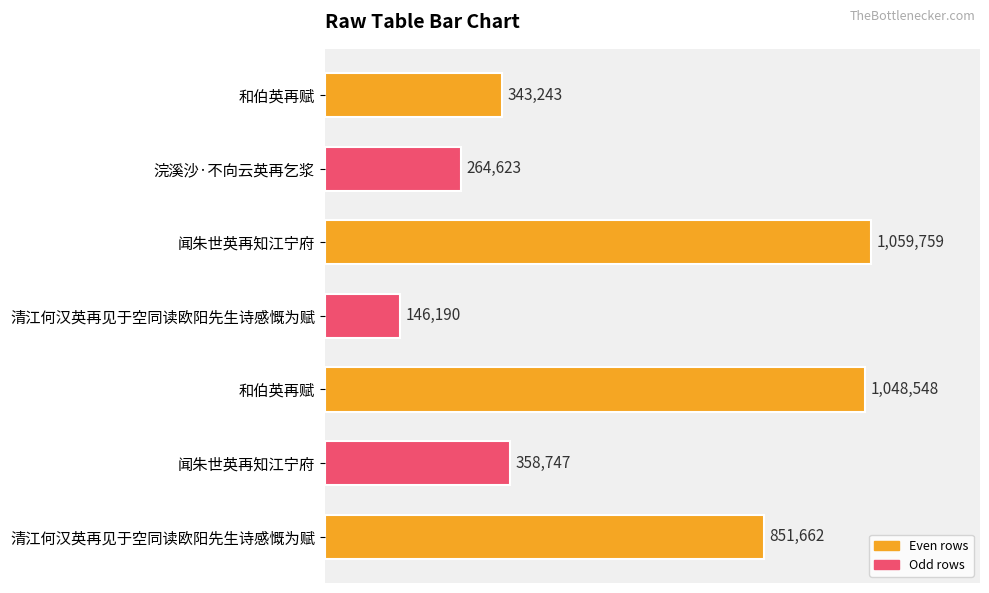

Are the bars horizontal?

Yes